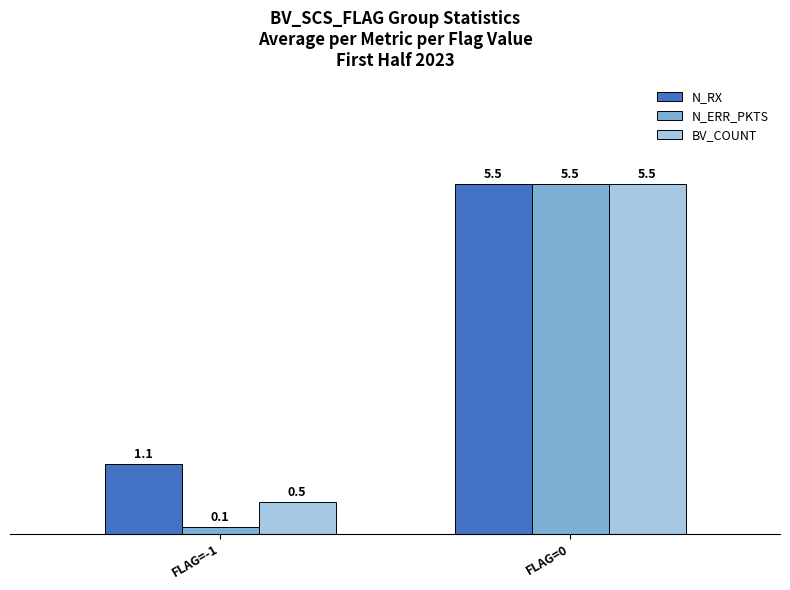

Which series changed the most between FLAG=-1 and FLAG=0?

N_ERR_PKTS